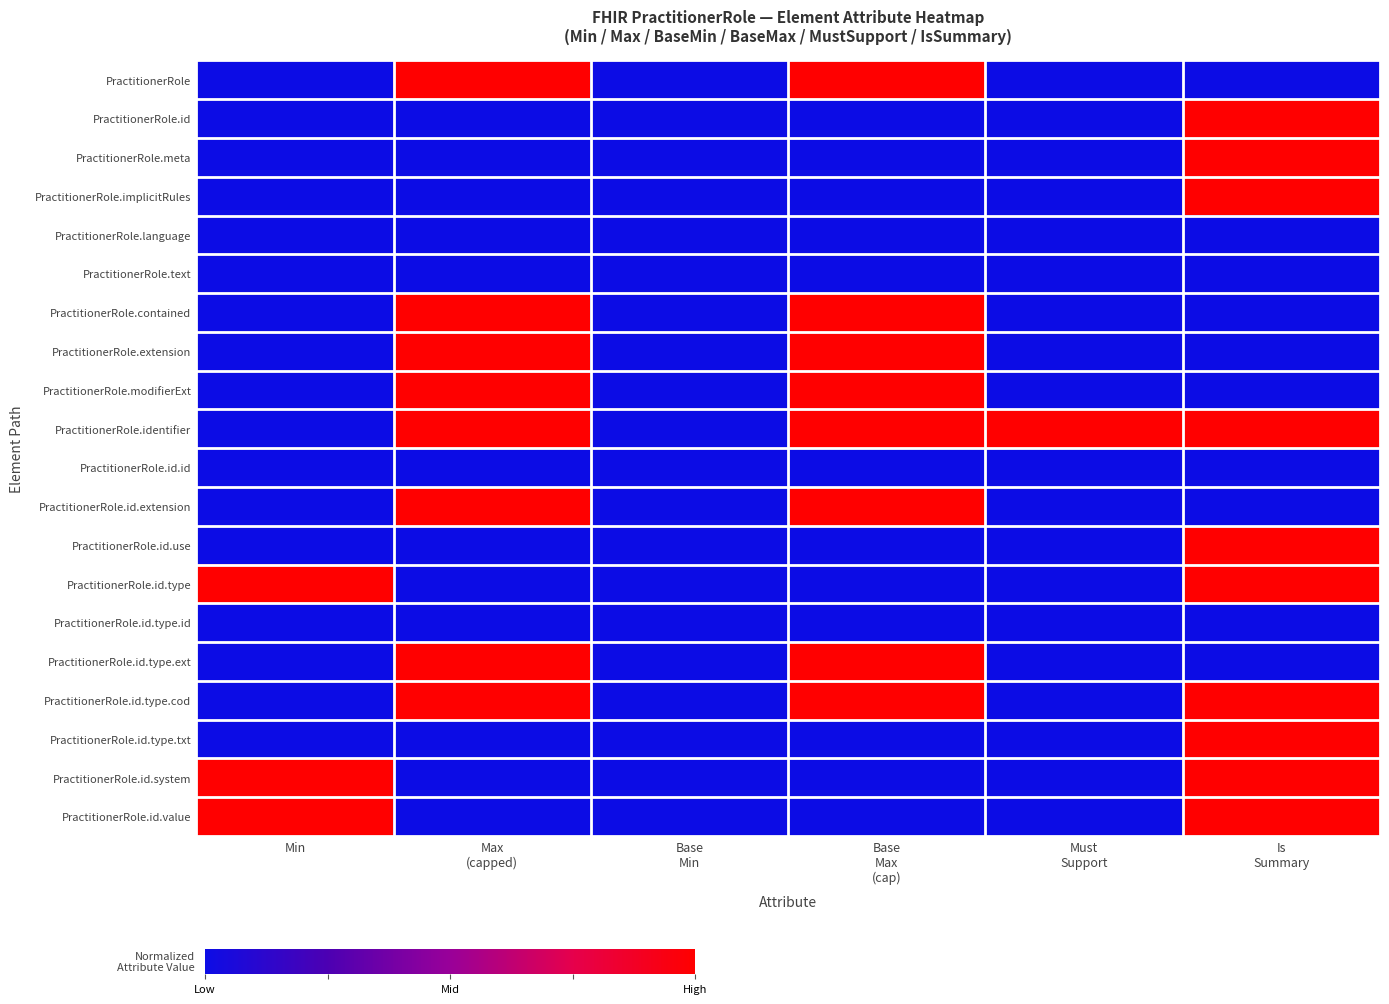

Reading left to right, transcribe all the data shown in this chart.

PractitionerRole: Min=0	Max
(capped)=1	Base
Min=0	Base
Max
(cap)=1	Must
Support=0	Is
Summary=0
PractitionerRole.id: Min=0	Max
(capped)=0	Base
Min=0	Base
Max
(cap)=0	Must
Support=0	Is
Summary=1
PractitionerRole.meta: Min=0	Max
(capped)=0	Base
Min=0	Base
Max
(cap)=0	Must
Support=0	Is
Summary=1
PractitionerRole.implicitRules: Min=0	Max
(capped)=0	Base
Min=0	Base
Max
(cap)=0	Must
Support=0	Is
Summary=1
PractitionerRole.language: Min=0	Max
(capped)=0	Base
Min=0	Base
Max
(cap)=0	Must
Support=0	Is
Summary=0
PractitionerRole.text: Min=0	Max
(capped)=0	Base
Min=0	Base
Max
(cap)=0	Must
Support=0	Is
Summary=0
PractitionerRole.contained: Min=0	Max
(capped)=1	Base
Min=0	Base
Max
(cap)=1	Must
Support=0	Is
Summary=0
PractitionerRole.extension: Min=0	Max
(capped)=1	Base
Min=0	Base
Max
(cap)=1	Must
Support=0	Is
Summary=0
PractitionerRole.modifierExt: Min=0	Max
(capped)=1	Base
Min=0	Base
Max
(cap)=1	Must
Support=0	Is
Summary=0
PractitionerRole.identifier: Min=0	Max
(capped)=1	Base
Min=0	Base
Max
(cap)=1	Must
Support=1	Is
Summary=1
PractitionerRole.id.id: Min=0	Max
(capped)=0	Base
Min=0	Base
Max
(cap)=0	Must
Support=0	Is
Summary=0
PractitionerRole.id.extension: Min=0	Max
(capped)=1	Base
Min=0	Base
Max
(cap)=1	Must
Support=0	Is
Summary=0
PractitionerRole.id.use: Min=0	Max
(capped)=0	Base
Min=0	Base
Max
(cap)=0	Must
Support=0	Is
Summary=1
PractitionerRole.id.type: Min=1	Max
(capped)=0	Base
Min=0	Base
Max
(cap)=0	Must
Support=0	Is
Summary=1
PractitionerRole.id.type.id: Min=0	Max
(capped)=0	Base
Min=0	Base
Max
(cap)=0	Must
Support=0	Is
Summary=0
PractitionerRole.id.type.ext: Min=0	Max
(capped)=1	Base
Min=0	Base
Max
(cap)=1	Must
Support=0	Is
Summary=0
PractitionerRole.id.type.cod: Min=0	Max
(capped)=1	Base
Min=0	Base
Max
(cap)=1	Must
Support=0	Is
Summary=1
PractitionerRole.id.type.txt: Min=0	Max
(capped)=0	Base
Min=0	Base
Max
(cap)=0	Must
Support=0	Is
Summary=1
PractitionerRole.id.system: Min=1	Max
(capped)=0	Base
Min=0	Base
Max
(cap)=0	Must
Support=0	Is
Summary=1
PractitionerRole.id.value: Min=1	Max
(capped)=0	Base
Min=0	Base
Max
(cap)=0	Must
Support=0	Is
Summary=1